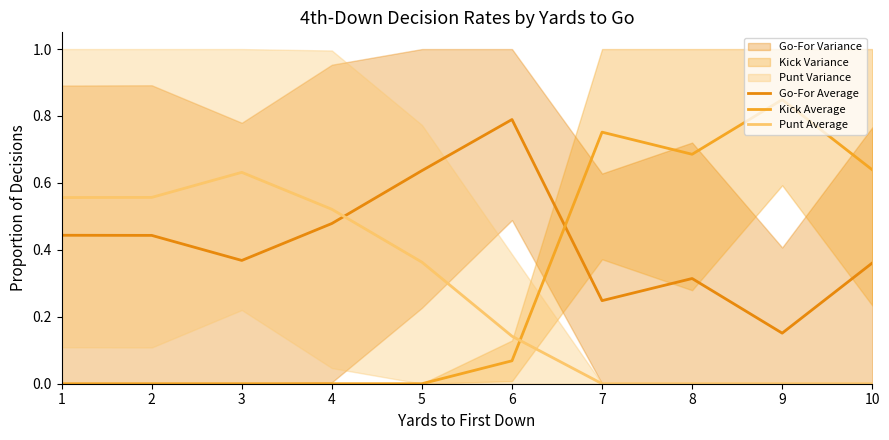

Which category has the highest value across all series?

9